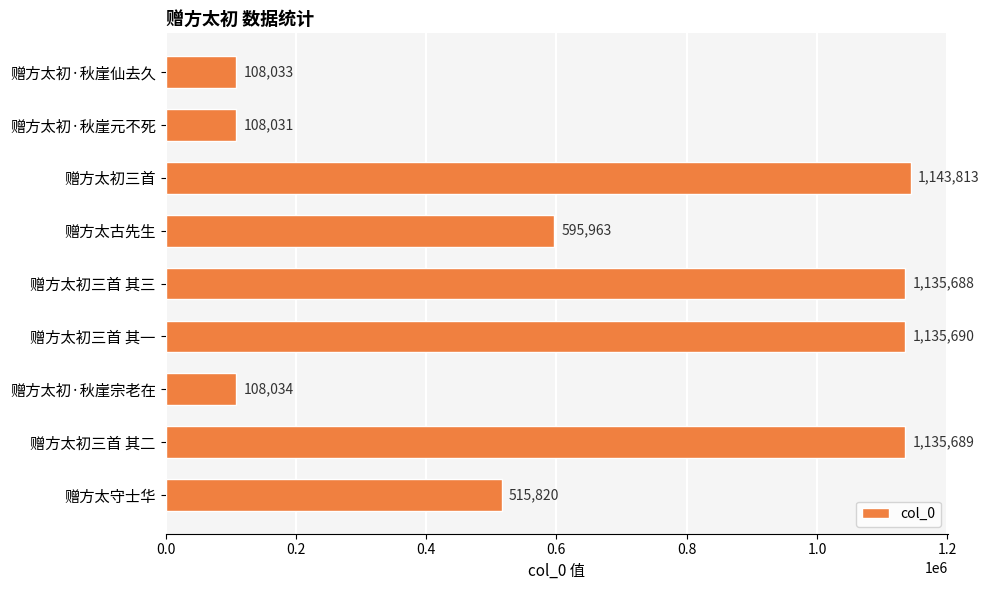

Reading top to bottom, extract all data points from this chart.

赠方太初·秋崖仙去久=108033	赠方太初·秋崖元不死=108031	赠方太初三首=1143813	赠方太古先生=595963	赠方太初三首 其三=1135688	赠方太初三首 其一=1135690	赠方太初·秋崖宗老在=108034	赠方太初三首 其二=1135689	赠方太守士华=515820